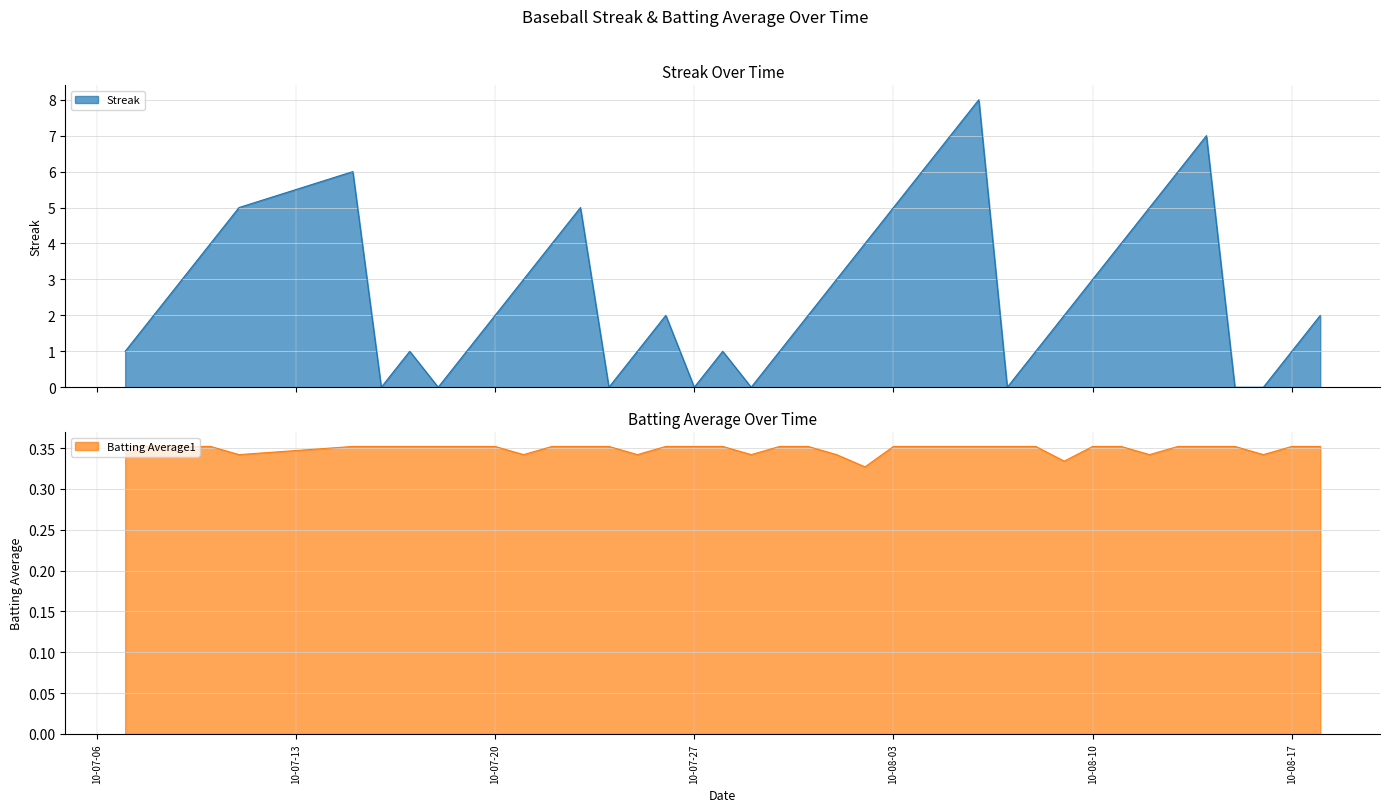

Does the chart display data point markers on the line(s)?

No